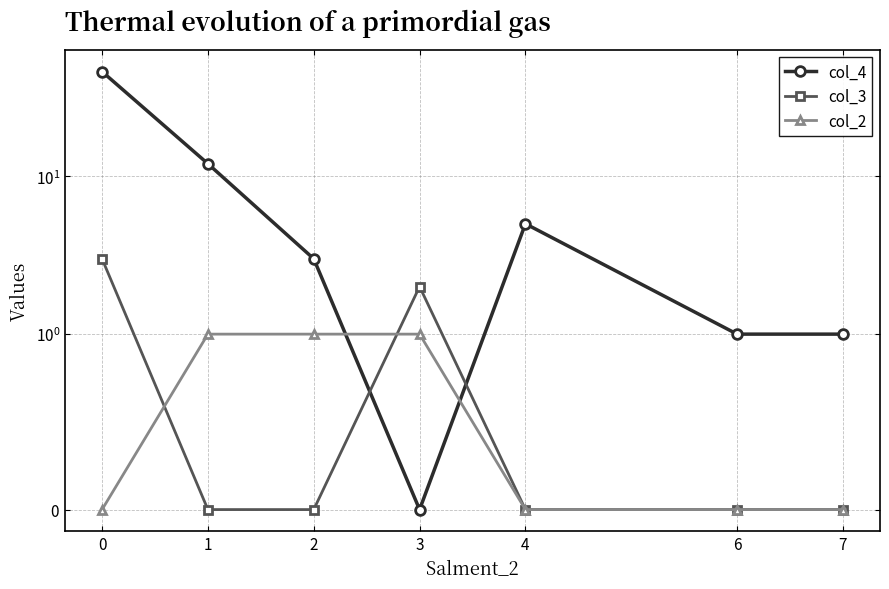

How many data points does each series have?

7